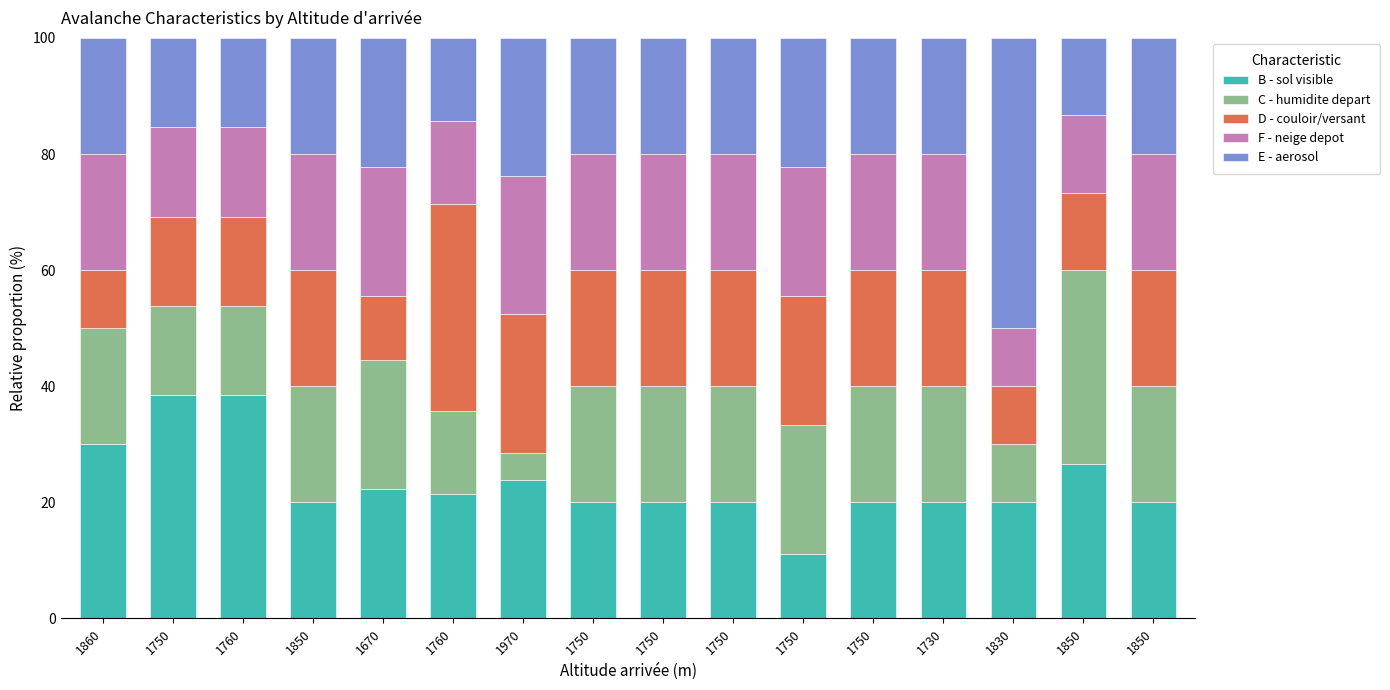

What is the difference between the maximum and minimum values in the C - humidite depart series?

28.6